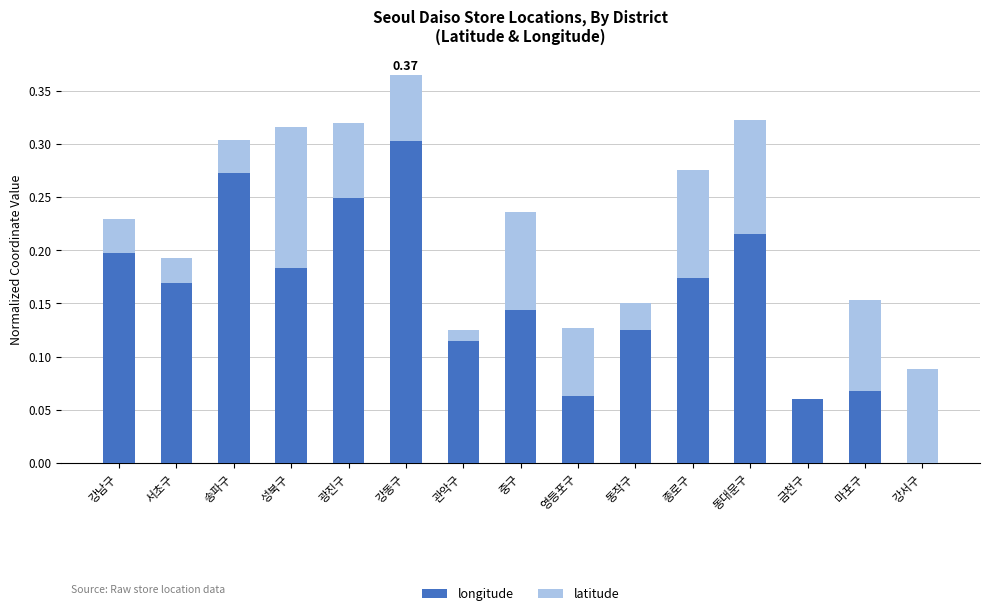

What are all the series names shown in the legend?

longitude, latitude